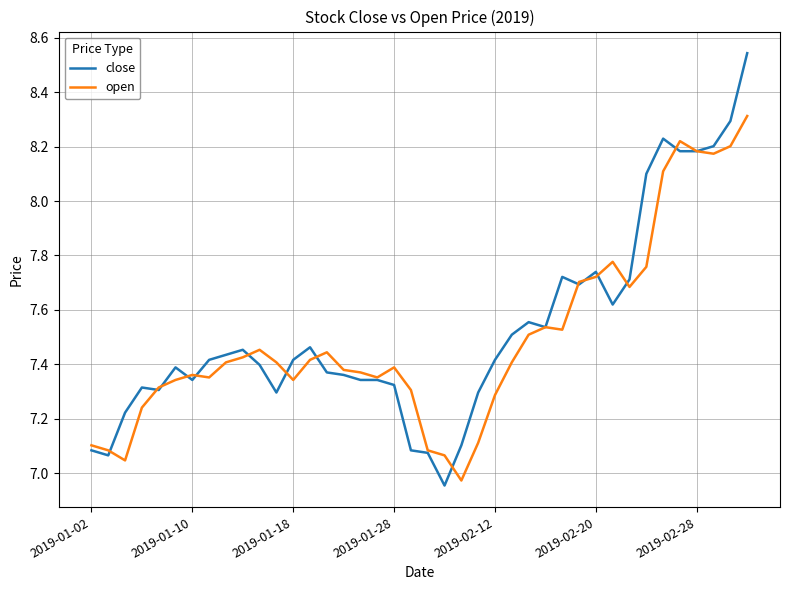

What is the maximum value for open?

8.3